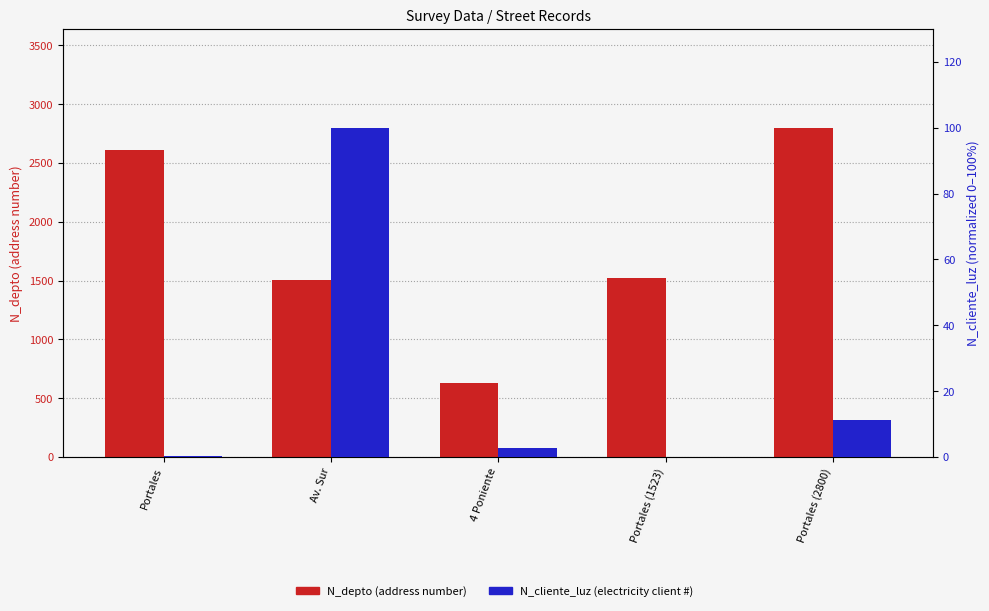

Reading right to left, extract all data points from this chart.

N_depto (address number): 2800.0	1523.0	630.0	1508.0	2608.0
N_cliente_luz (electricity client #): 11.3	0.0	2.8	100.0	0.4